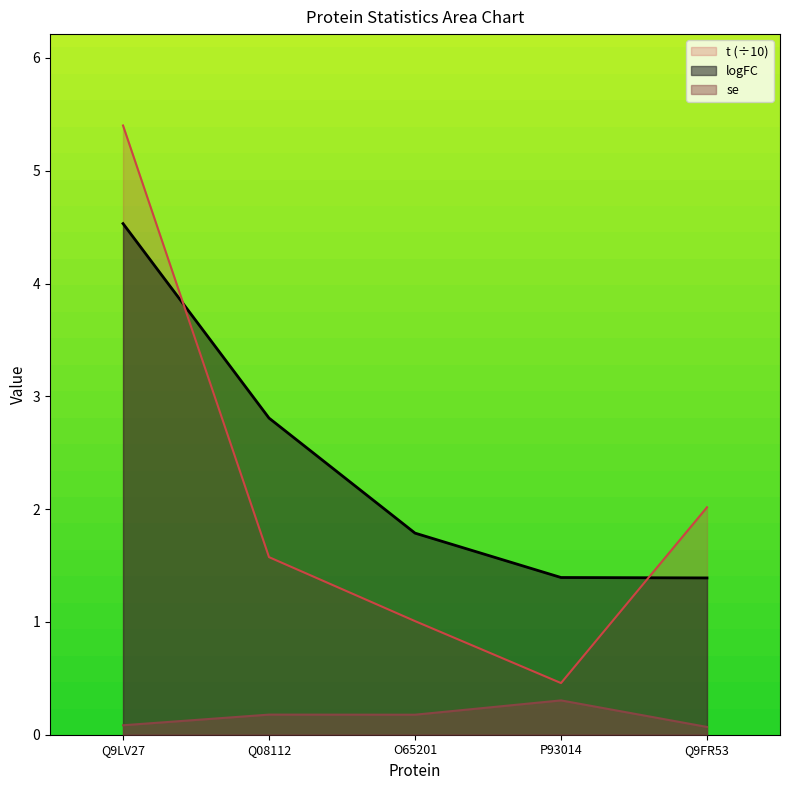

Which series changed the most between Q9LV27 and P93014?

t (÷10)